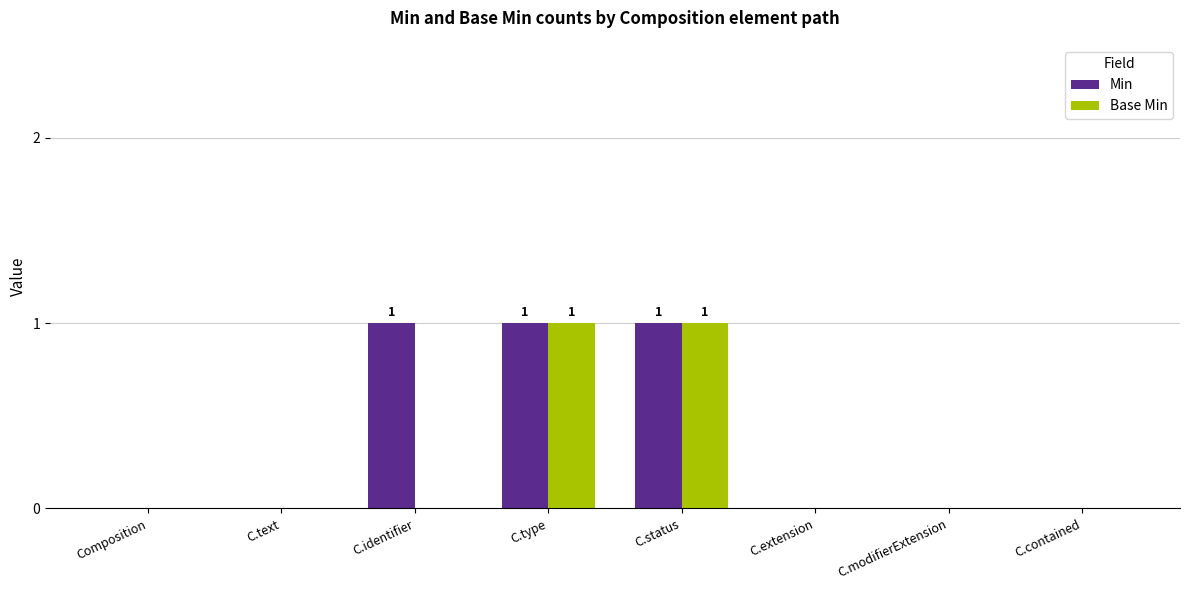

True or false: Min has a value of 1 at C.text.

False